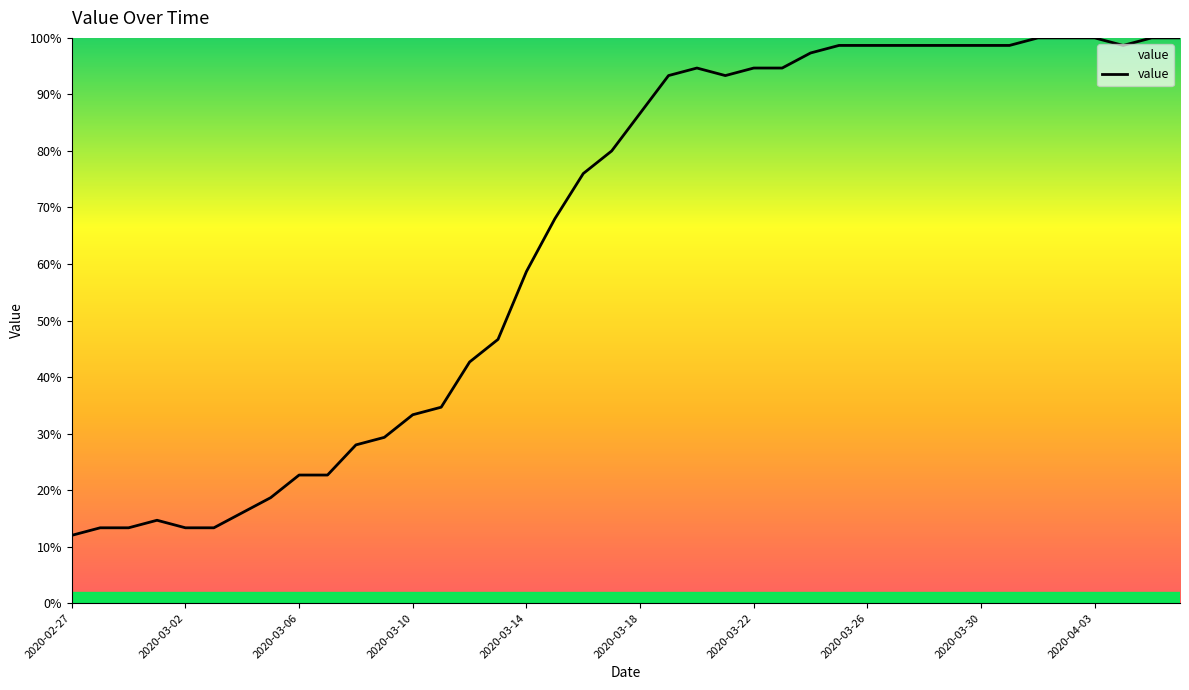

What is the greatest value displayed?

100.0